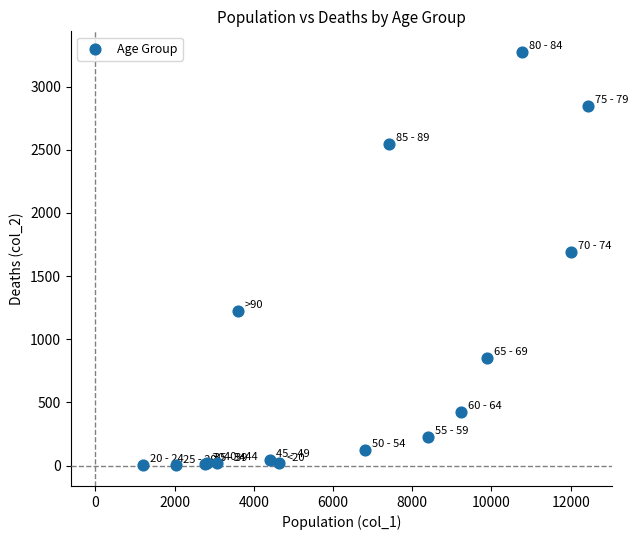

What Y value in the scatter plot is closest to 1638?

1690